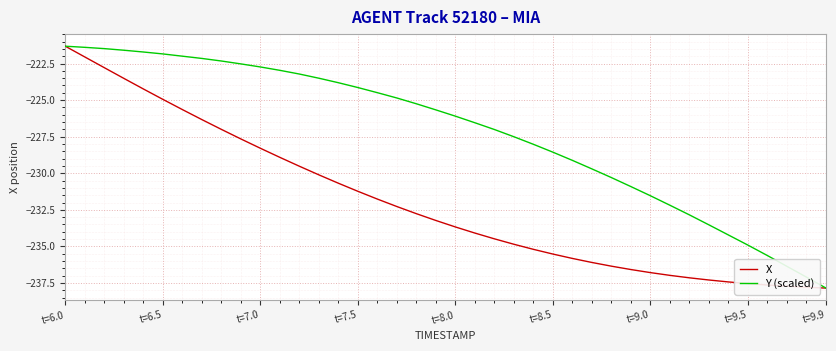

Rank the series by their average value, from highest to lowest.

Y (scaled), X